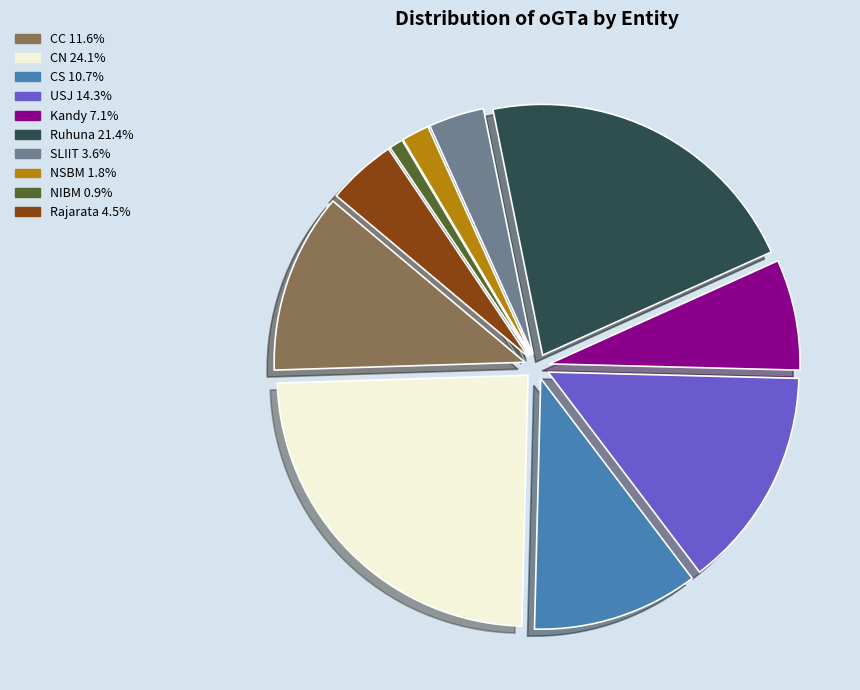

Combined, do Kandy and SLIIT account for over 50%?

No